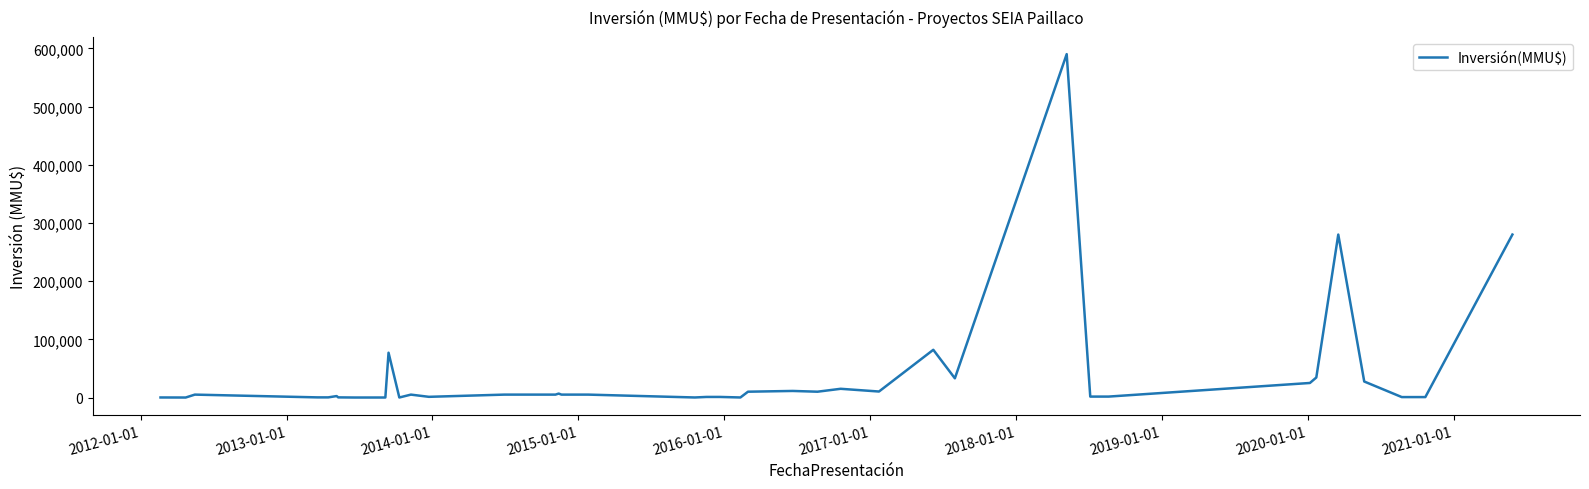

Count the number of categories in the chart.

40